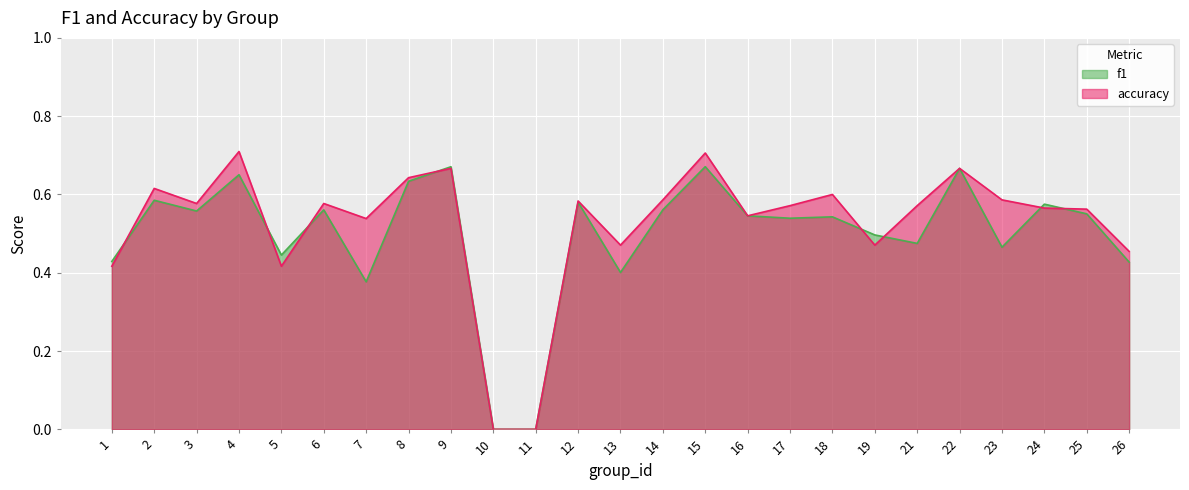

What is the maximum value shown in the chart?

0.7